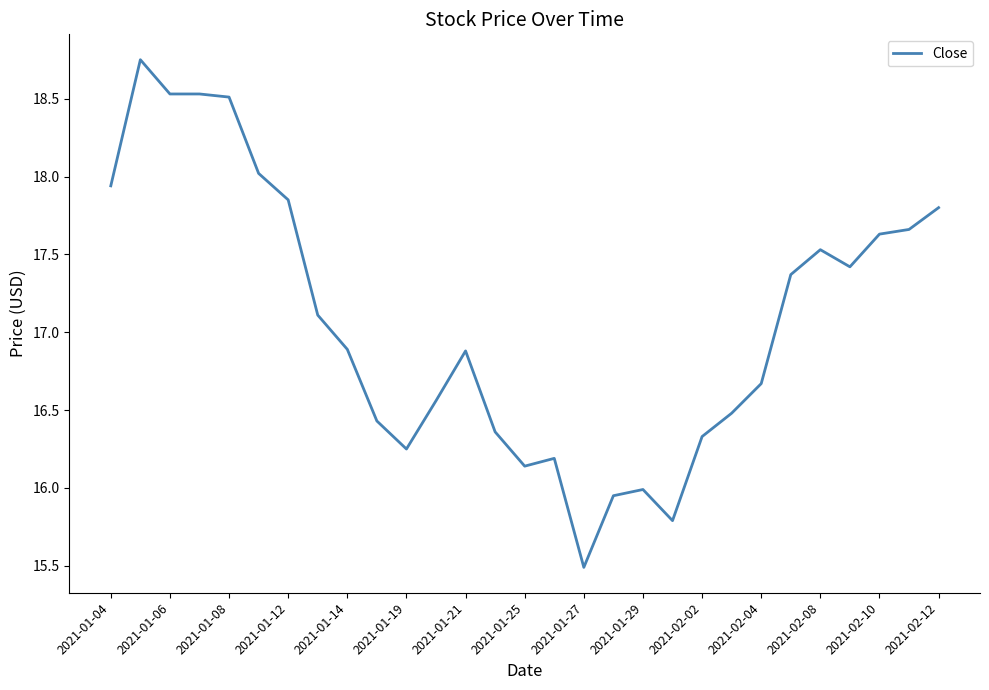

What is the difference between the maximum and minimum values?

3.3